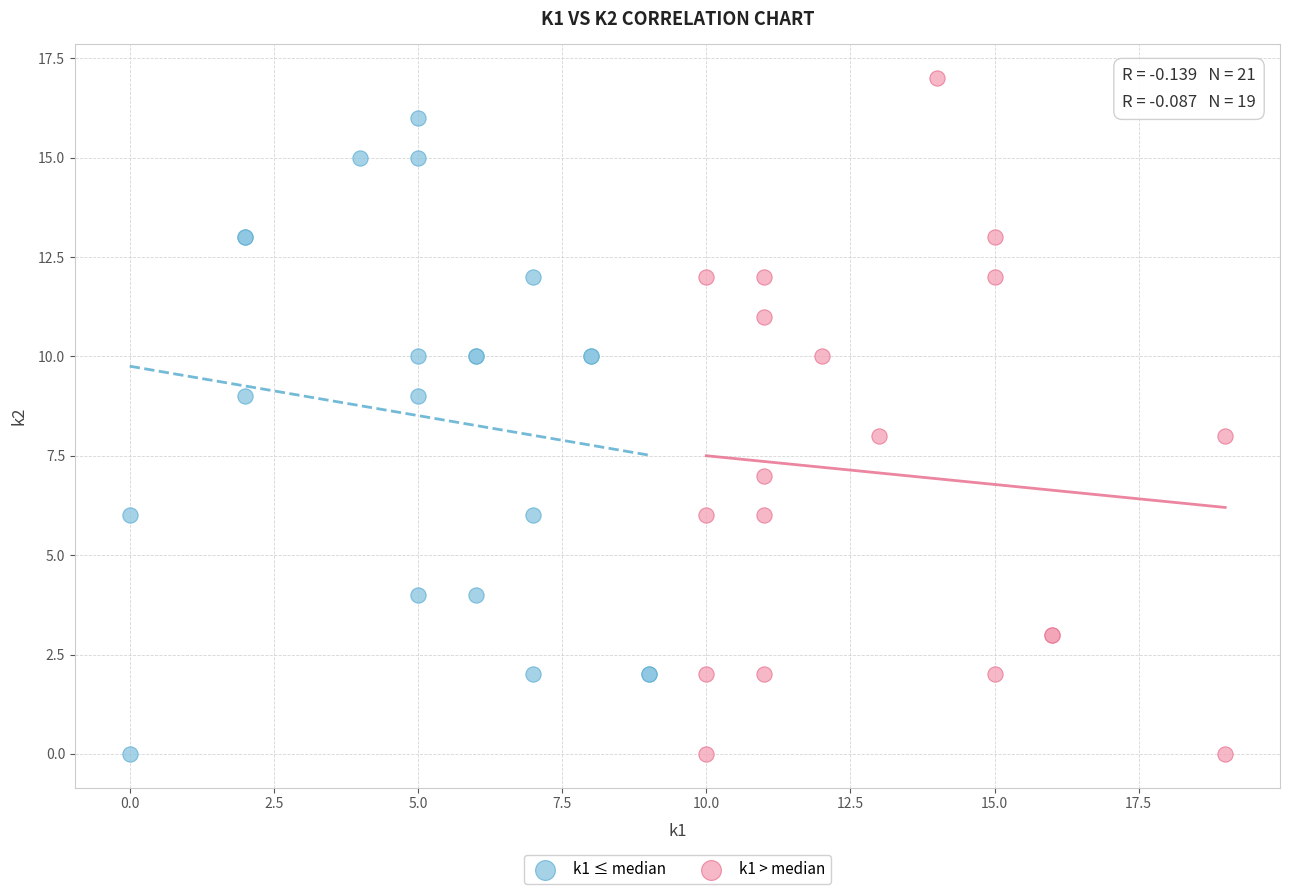

Which series contains the highest Y value?

k1 > median